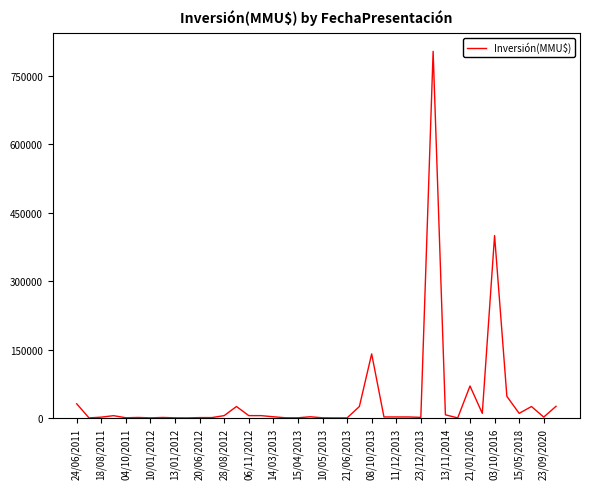

What is the difference between the maximum and minimum values?

804000